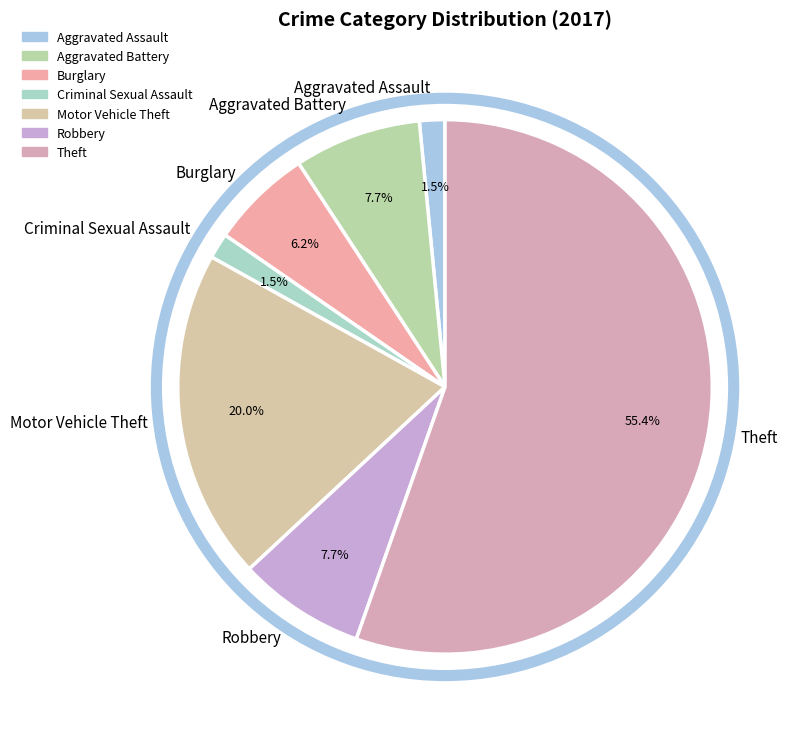

Combined, what portion of the pie is Criminal Sexual Assault and Aggravated Battery?

9.2%